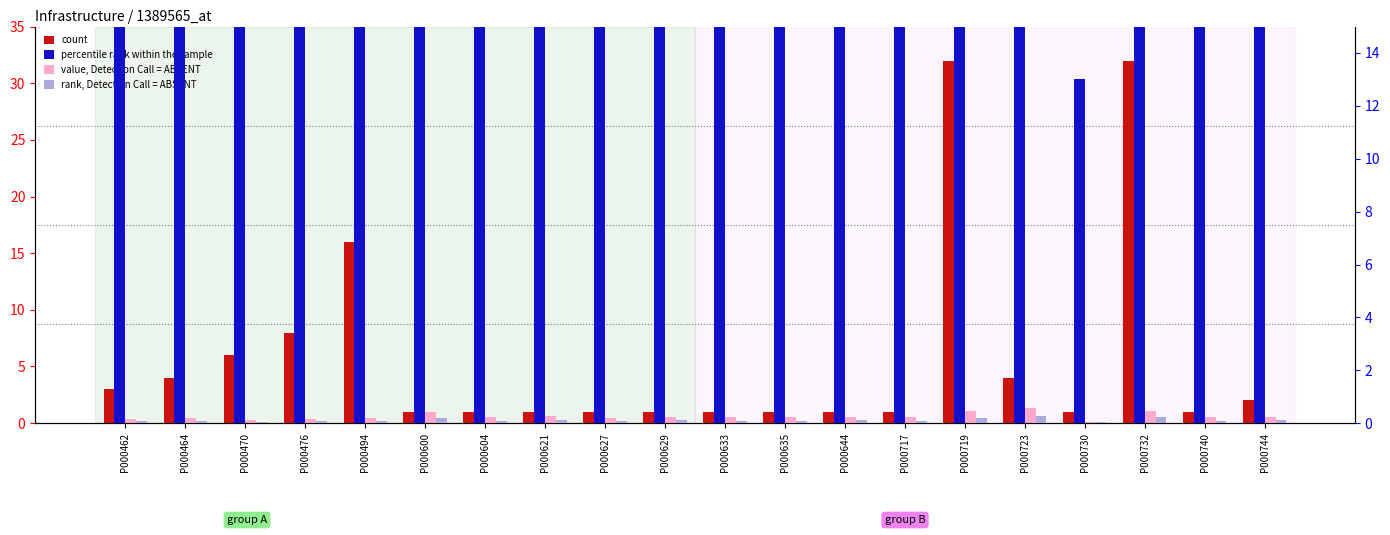

Reading left to right, list all the values displayed in this chart.

count: 3.0	4.0	6.0	8.0	16.0	1.0	1.0	1.0	1.0	1.0	1.0	1.0	1.0	1.0	32.0	4.0	1.0	32.0	1.0	2.0
value, Detection Call = ABSENT: 0.4	0.5	0.3	0.4	0.5	1.0	0.5	0.6	0.5	0.5	0.5	0.5	0.6	0.5	1.1	1.3	0.1	1.1	0.5	0.6
percentile rank within the sample: 36.9	48.6	25.7	40.8	48.4	96.8	49.8	60.6	49.1	53.1	51.9	51.7	58.0	50.6	107.0	131.6	13.0	107.9	52.4	55.6
rank, Detection Call = ABSENT: 0.1	0.1	0.1	0.1	0.1	0.2	0.1	0.1	0.1	0.1	0.1	0.1	0.1	0.1	0.2	0.3	0.0	0.2	0.1	0.1